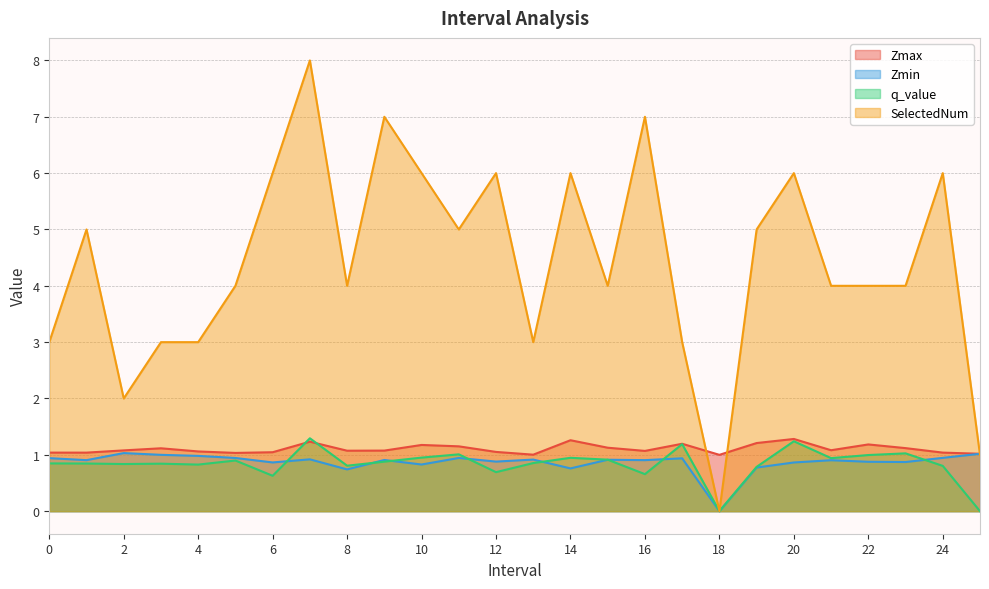

What is the label of the 24th point from the right?

2.0